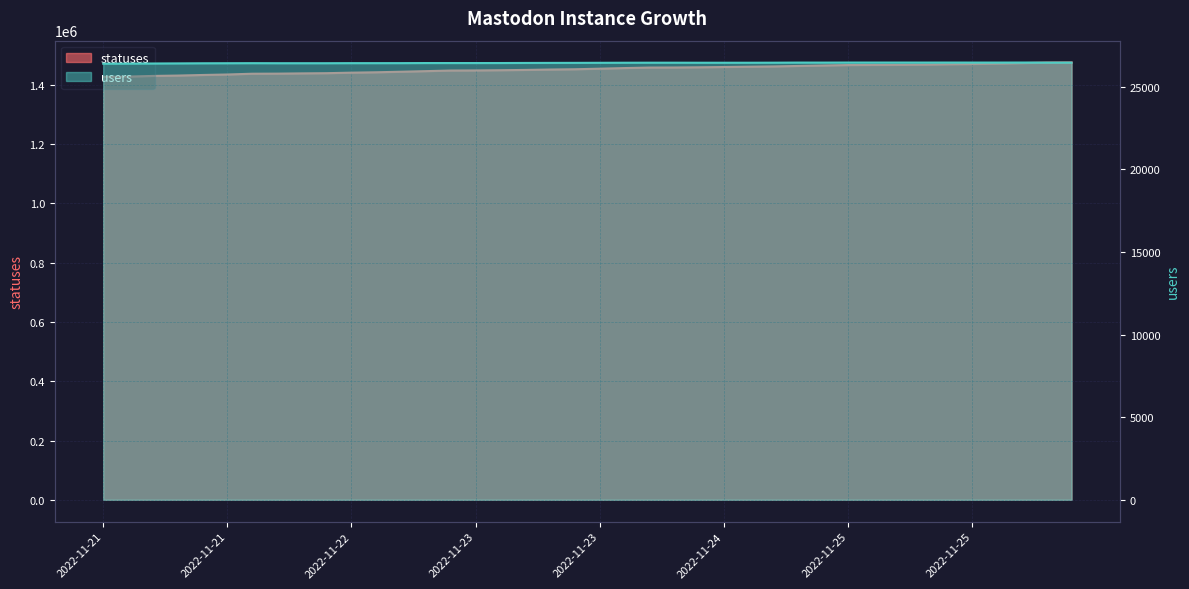

How many values in the statuses series exceed 1454981?

19